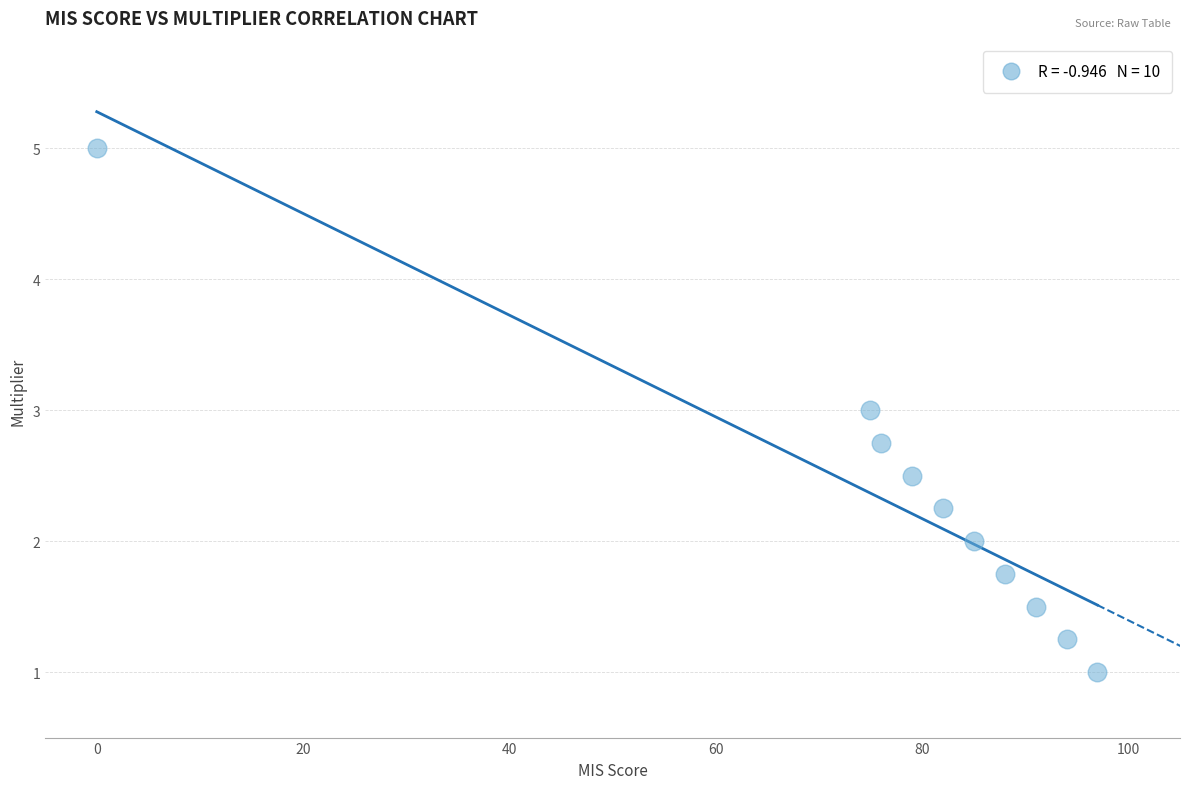

What is the average X value?

76.7